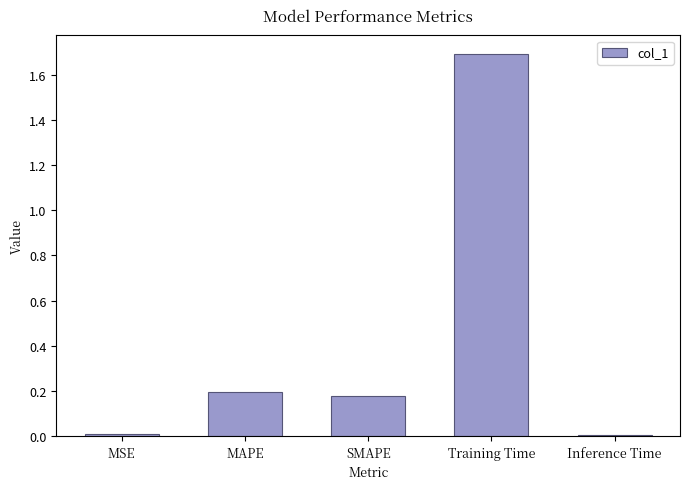

The chart shows a value of 0.1 at MAPE. True or false?

False